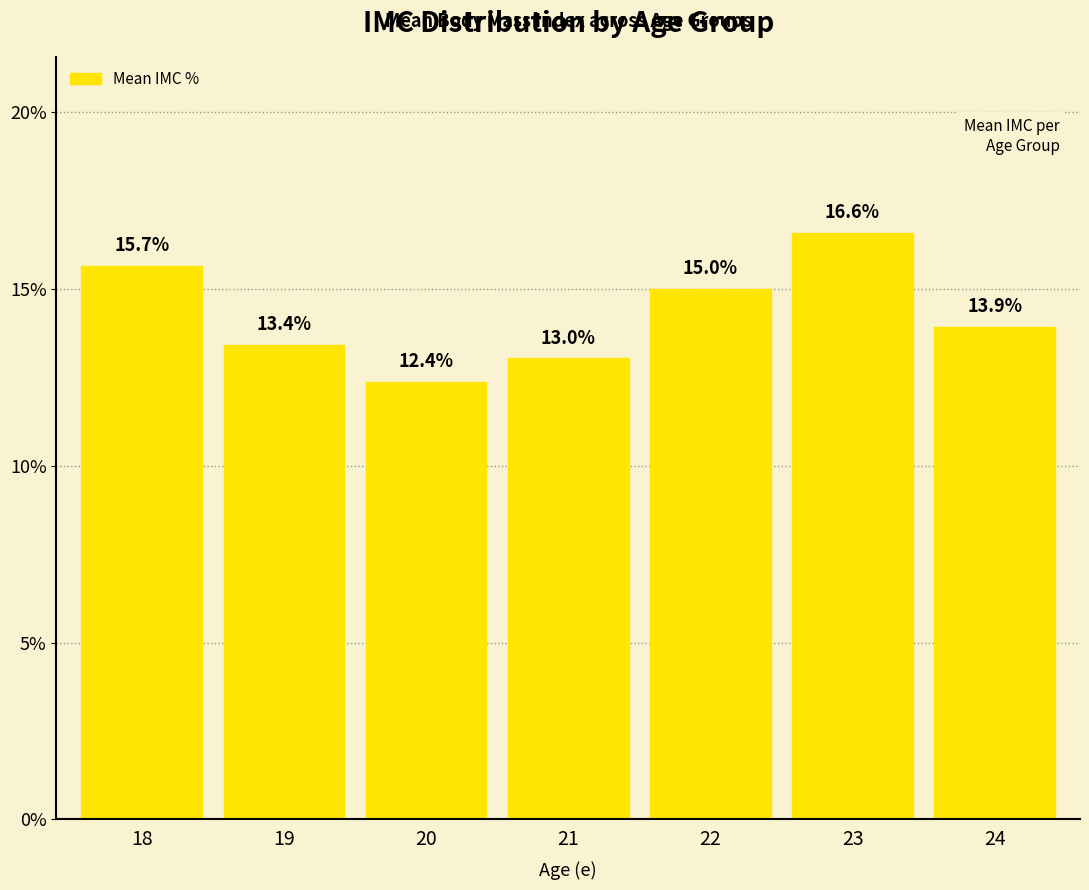

What is the change in value from 20 to 23?

+4.2